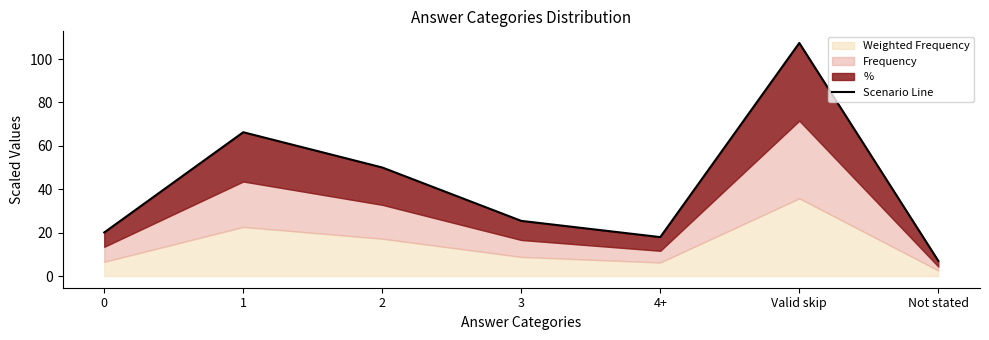

How many interior local valleys (lower than both neighbors) does the data have?

1